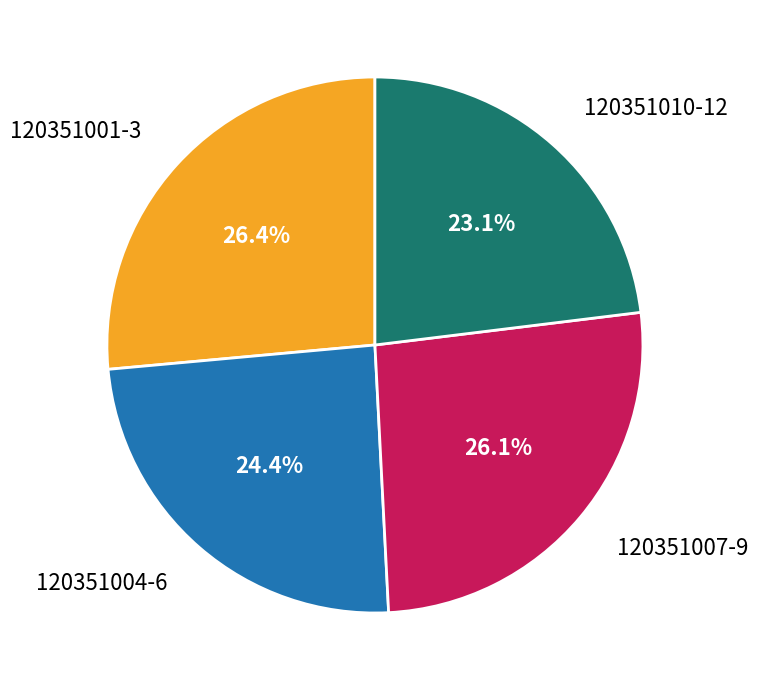

To the nearest percent, what is the difference between the largest and smallest slice percentages?

3%